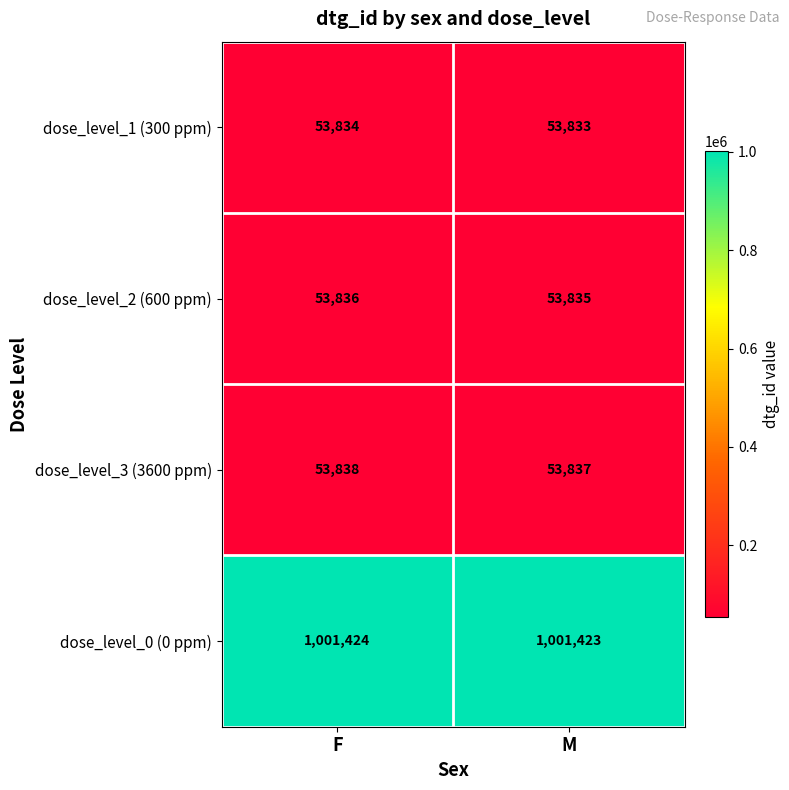

Rank the series by their maximum value, from highest to lowest.

dose_level_0 (0 ppm), dose_level_3 (3600 ppm), dose_level_2 (600 ppm), dose_level_1 (300 ppm)